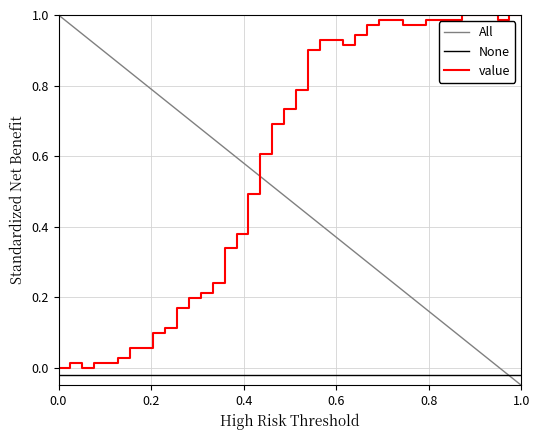

True or false: value and None cross at least once.

False